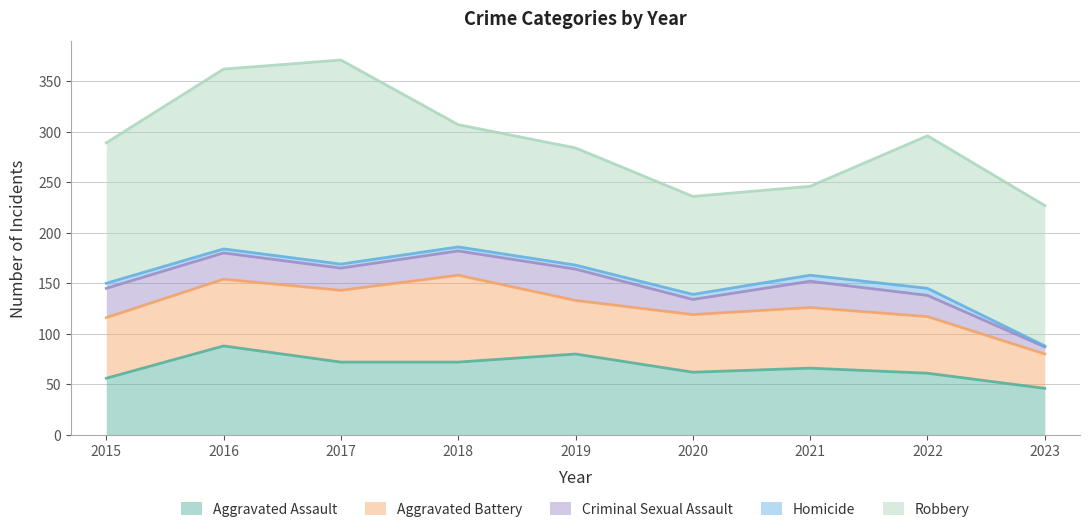

What are all the series names shown in the legend?

Aggravated Assault, Aggravated Battery, Criminal Sexual Assault, Homicide, Robbery